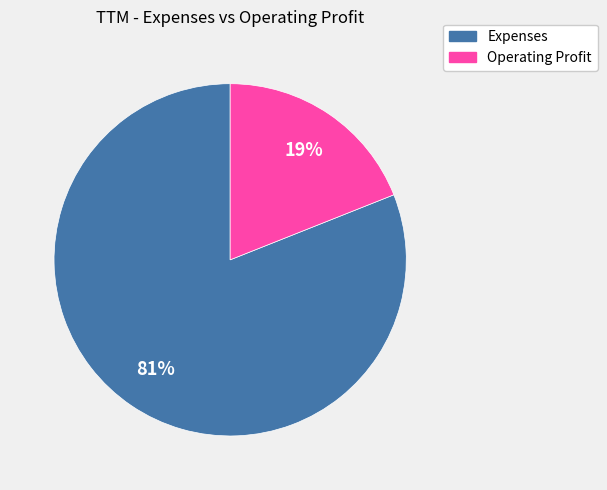

To the nearest percent, what is the average slice percentage?

50%